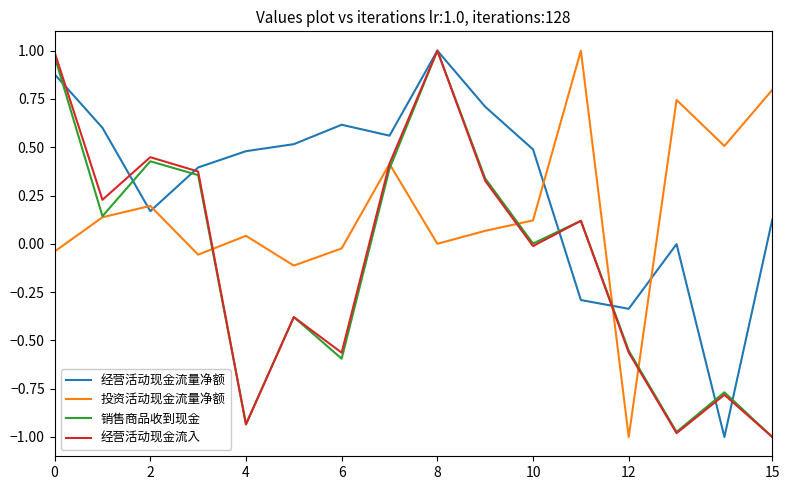

What are all the series names shown in the legend?

经营活动现金流量净额, 投资活动现金流量净额, 销售商品收到现金, 经营活动现金流入